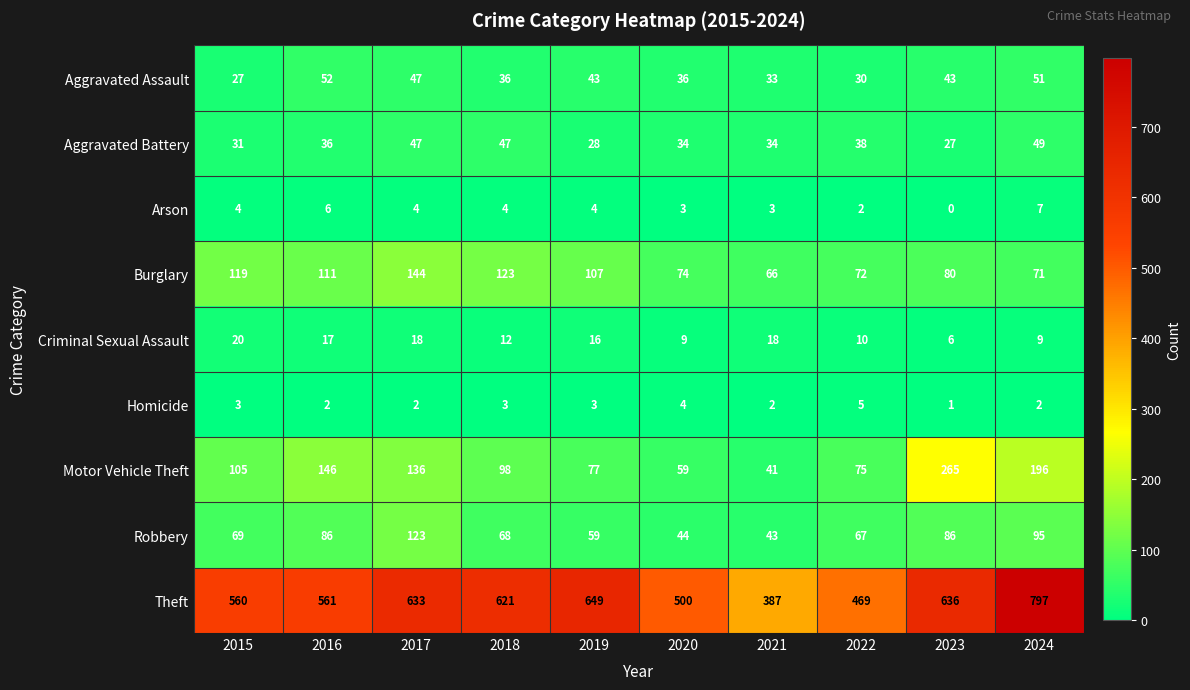

What is the approximate value of Burglary at 2018?

123